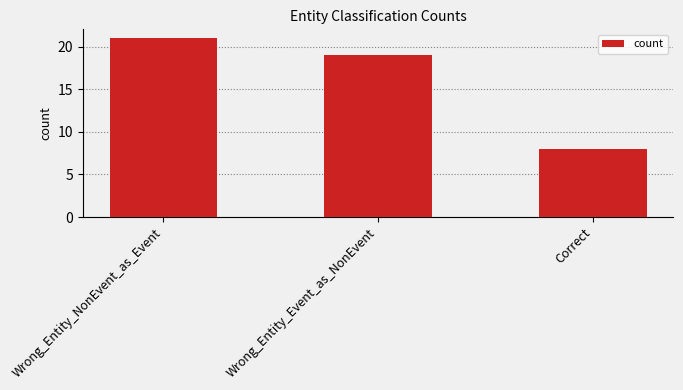

What is the value of the 3rd bar from the left?

8